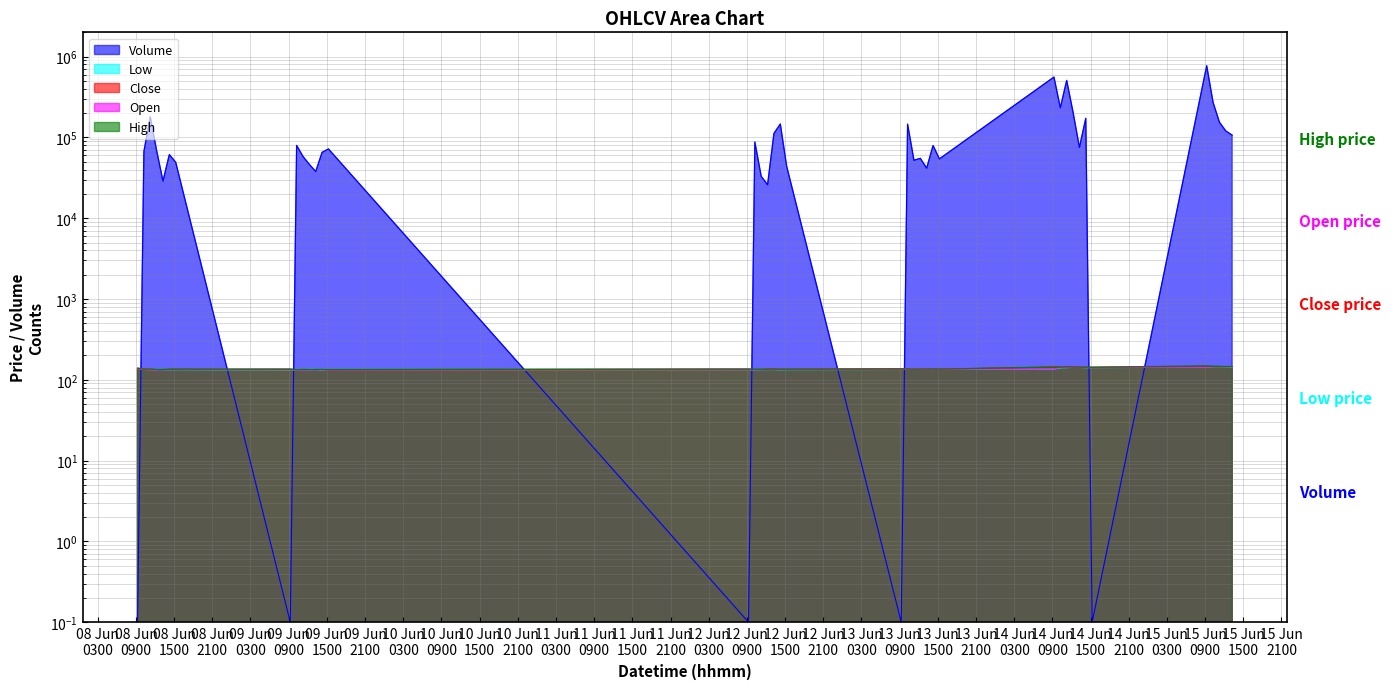

Reading left to right, transcribe all the data shown in this chart.

High: 139.5	135.8	135.8	133.7	133.9	134.6	135.2	135.4	133.0	134.2	133.6	133.9	133.9	133.7	135.8	134.7	134.6	135.1	136.1	134.7	134.9	136.2	136.6	135.0	135.9	135.8	135.8	135.5	144.1	143.5	145.0	144.6	144.2	143.1	142.9	148.3	146.8	146.6	145.6	146.0
Low: 135.0	135.0	132.0	132.3	133.0	133.0	133.6	132.0	131.6	132.6	132.0	132.8	131.9	131.9	132.7	132.6	133.4	133.7	134.0	133.0	133.6	134.1	134.6	134.3	134.6	134.5	134.0	134.5	135.6	140.8	141.4	142.5	142.4	141.1	141.5	143.4	145.0	145.0	143.8	143.9
Open: 138.0	135.1	135.6	132.3	133.5	133.4	134.2	135.2	133.0	132.6	133.2	133.0	133.2	133.1	135.4	132.9	133.7	134.1	134.9	134.6	134.5	135.0	135.9	134.9	134.9	135.4	134.9	134.9	136.0	142.6	142.7	143.8	143.1	142.6	142.0	143.4	145.6	145.0	145.3	144.6
Close: 135.4	135.6	132.0	133.2	133.4	134.4	134.3	133.0	132.4	133.3	133.0	133.3	133.6	132.0	133.0	133.7	134.1	134.9	134.7	134.6	134.5	135.9	134.9	135.0	135.6	134.9	135.0	135.1	142.8	142.7	143.8	142.9	142.4	142.0	141.9	145.6	145.3	145.1	144.6	146.0
Volume: 0.1	66800.0	179245.0	68703.0	28844.0	61310.0	49260.0	0.1	79661.0	58144.0	46341.0	37871.0	65361.0	71968.0	0.1	87748.0	32948.0	26004.0	112060.0	146726.0	43919.0	0.1	146047.0	52219.0	55047.0	41707.0	79371.0	54258.0	558660.0	233077.0	507878.0	204997.0	75263.0	172536.0	0.1	771605.0	271104.0	154246.0	120229.0	106682.0